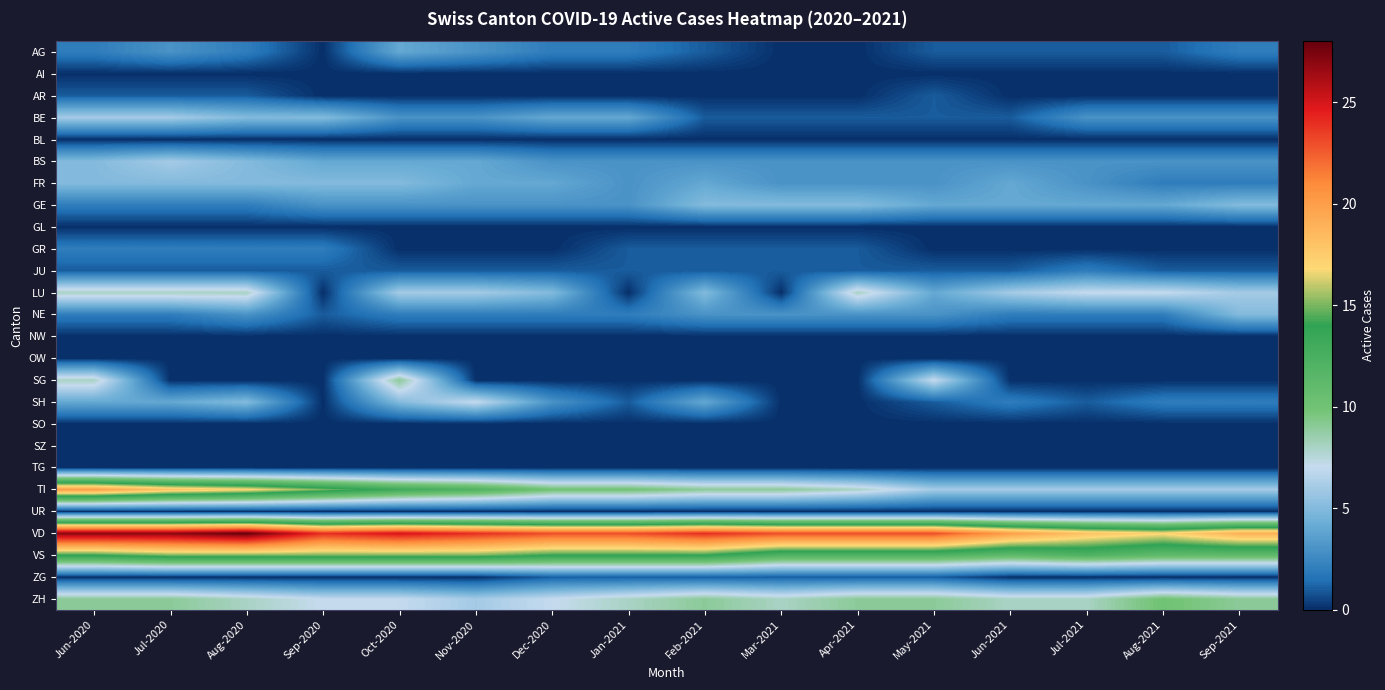

Reading left to right, list all the values displayed in this chart.

AG: Jun-2020=2	Jul-2020=3	Aug-2020=2	Sep-2020=0	Oct-2020=4	Nov-2020=3	Dec-2020=2	Jan-2021=2	Feb-2021=1	Mar-2021=0	Apr-2021=0	May-2021=1	Jun-2021=1	Jul-2021=1	Aug-2021=1	Sep-2021=2
AI: Jun-2020=0	Jul-2020=0	Aug-2020=0	Sep-2020=0	Oct-2020=0	Nov-2020=0	Dec-2020=0	Jan-2021=0	Feb-2021=0	Mar-2021=0	Apr-2021=0	May-2021=0	Jun-2021=0	Jul-2021=0	Aug-2021=0	Sep-2021=0
AR: Jun-2020=1	Jul-2020=1	Aug-2020=1	Sep-2020=0	Oct-2020=0	Nov-2020=0	Dec-2020=0	Jan-2021=0	Feb-2021=0	Mar-2021=0	Apr-2021=0	May-2021=1	Jun-2021=0	Jul-2021=0	Aug-2021=0	Sep-2021=0
BE: Jun-2020=6	Jul-2020=6	Aug-2020=5	Sep-2020=5	Oct-2020=3	Nov-2020=3	Dec-2020=4	Jan-2021=4	Feb-2021=1	Mar-2021=1	Apr-2021=1	May-2021=1	Jun-2021=1	Jul-2021=3	Aug-2021=3	Sep-2021=3
BL: Jun-2020=0	Jul-2020=0	Aug-2020=0	Sep-2020=0	Oct-2020=0	Nov-2020=0	Dec-2020=0	Jan-2021=0	Feb-2021=0	Mar-2021=0	Apr-2021=0	May-2021=0	Jun-2021=0	Jul-2021=0	Aug-2021=0	Sep-2021=0
BS: Jun-2020=5	Jul-2020=6	Aug-2020=5	Sep-2020=4	Oct-2020=4	Nov-2020=4	Dec-2020=3	Jan-2021=3	Feb-2021=3	Mar-2021=3	Apr-2021=3	May-2021=3	Jun-2021=3	Jul-2021=3	Aug-2021=3	Sep-2021=3
FR: Jun-2020=5	Jul-2020=5	Aug-2020=5	Sep-2020=5	Oct-2020=5	Nov-2020=4	Dec-2020=4	Jan-2021=3	Feb-2021=4	Mar-2021=3	Apr-2021=3	May-2021=3	Jun-2021=4	Jul-2021=3	Aug-2021=2	Sep-2021=2
GE: Jun-2020=2	Jul-2020=2	Aug-2020=2	Sep-2020=3	Oct-2020=3	Nov-2020=3	Dec-2020=3	Jan-2021=3	Feb-2021=5	Mar-2021=5	Apr-2021=5	May-2021=4	Jun-2021=4	Jul-2021=4	Aug-2021=4	Sep-2021=5
GL: Jun-2020=0	Jul-2020=0	Aug-2020=0	Sep-2020=0	Oct-2020=0	Nov-2020=0	Dec-2020=0	Jan-2021=0	Feb-2021=0	Mar-2021=0	Apr-2021=0	May-2021=0	Jun-2021=0	Jul-2021=0	Aug-2021=0	Sep-2021=0
GR: Jun-2020=2	Jul-2020=2	Aug-2020=2	Sep-2020=2	Oct-2020=0	Nov-2020=0	Dec-2020=0	Jan-2021=1	Feb-2021=1	Mar-2021=1	Apr-2021=1	May-2021=0	Jun-2021=0	Jul-2021=0	Aug-2021=0	Sep-2021=0
JU: Jun-2020=1	Jul-2020=1	Aug-2020=1	Sep-2020=1	Oct-2020=1	Nov-2020=1	Dec-2020=1	Jan-2021=1	Feb-2021=1	Mar-2021=1	Apr-2021=1	May-2021=1	Jun-2021=1	Jul-2021=2	Aug-2021=1	Sep-2021=1
LU: Jun-2020=8	Jul-2020=8	Aug-2020=8	Sep-2020=0	Oct-2020=6	Nov-2020=6	Dec-2020=5	Jan-2021=0	Feb-2021=5	Mar-2021=0	Apr-2021=8	May-2021=4	Jun-2021=6	Jul-2021=7	Aug-2021=7	Sep-2021=6
NE: Jun-2020=2	Jul-2020=2	Aug-2020=3	Sep-2020=1	Oct-2020=2	Nov-2020=2	Dec-2020=2	Jan-2021=2	Feb-2021=3	Mar-2021=3	Apr-2021=3	May-2021=3	Jun-2021=2	Jul-2021=2	Aug-2021=2	Sep-2021=5
NW: Jun-2020=0	Jul-2020=0	Aug-2020=0	Sep-2020=0	Oct-2020=0	Nov-2020=0	Dec-2020=0	Jan-2021=0	Feb-2021=0	Mar-2021=0	Apr-2021=0	May-2021=0	Jun-2021=0	Jul-2021=0	Aug-2021=0	Sep-2021=0
OW: Jun-2020=0	Jul-2020=0	Aug-2020=0	Sep-2020=0	Oct-2020=0	Nov-2020=0	Dec-2020=0	Jan-2021=0	Feb-2021=0	Mar-2021=0	Apr-2021=0	May-2021=0	Jun-2021=0	Jul-2021=0	Aug-2021=0	Sep-2021=0
SG: Jun-2020=8	Jul-2020=0	Aug-2020=0	Sep-2020=0	Oct-2020=9	Nov-2020=0	Dec-2020=0	Jan-2021=0	Feb-2021=0	Mar-2021=0	Apr-2021=0	May-2021=7	Jun-2021=0	Jul-2021=0	Aug-2021=0	Sep-2021=0
SH: Jun-2020=4	Jul-2020=4	Aug-2020=5	Sep-2020=0	Oct-2020=5	Nov-2020=7	Dec-2020=3	Jan-2021=1	Feb-2021=4	Mar-2021=0	Apr-2021=0	May-2021=1	Jun-2021=2	Jul-2021=1	Aug-2021=2	Sep-2021=2
SO: Jun-2020=0	Jul-2020=0	Aug-2020=0	Sep-2020=0	Oct-2020=0	Nov-2020=0	Dec-2020=0	Jan-2021=0	Feb-2021=0	Mar-2021=0	Apr-2021=0	May-2021=0	Jun-2021=0	Jul-2021=0	Aug-2021=0	Sep-2021=0
SZ: Jun-2020=0	Jul-2020=0	Aug-2020=0	Sep-2020=0	Oct-2020=0	Nov-2020=0	Dec-2020=0	Jan-2021=0	Feb-2021=0	Mar-2021=0	Apr-2021=0	May-2021=0	Jun-2021=0	Jul-2021=0	Aug-2021=0	Sep-2021=0
TG: Jun-2020=0	Jul-2020=0	Aug-2020=0	Sep-2020=0	Oct-2020=0	Nov-2020=0	Dec-2020=0	Jan-2021=0	Feb-2021=0	Mar-2021=0	Apr-2021=0	May-2021=0	Jun-2021=0	Jul-2021=0	Aug-2021=0	Sep-2021=0
TI: Jun-2020=20	Jul-2020=18	Aug-2020=17	Sep-2020=15	Oct-2020=13	Nov-2020=12	Dec-2020=10	Jan-2021=10	Feb-2021=9	Mar-2021=9	Apr-2021=8	May-2021=6	Jun-2021=6	Jul-2021=6	Aug-2021=6	Sep-2021=6
UR: Jun-2020=0	Jul-2020=0	Aug-2020=0	Sep-2020=0	Oct-2020=0	Nov-2020=0	Dec-2020=0	Jan-2021=0	Feb-2021=0	Mar-2021=0	Apr-2021=0	May-2021=0	Jun-2021=0	Jul-2021=0	Aug-2021=0	Sep-2021=0
VD: Jun-2020=27	Jul-2020=27	Aug-2020=28	Sep-2020=24	Oct-2020=25	Nov-2020=24	Dec-2020=23	Jan-2021=23	Feb-2021=24	Mar-2021=23	Apr-2021=23	May-2021=23	Jun-2021=20	Jul-2021=18	Aug-2021=17	Sep-2021=19
VS: Jun-2020=14	Jul-2020=15	Aug-2020=15	Sep-2020=15	Oct-2020=15	Nov-2020=15	Dec-2020=14	Jan-2021=14	Feb-2021=14	Mar-2021=12	Apr-2021=12	May-2021=12	Jun-2021=11	Jul-2021=12	Aug-2021=11	Sep-2021=11
ZG: Jun-2020=0	Jul-2020=0	Aug-2020=0	Sep-2020=0	Oct-2020=0	Nov-2020=0	Dec-2020=1	Jan-2021=1	Feb-2021=1	Mar-2021=1	Apr-2021=1	May-2021=1	Jun-2021=0	Jul-2021=0	Aug-2021=0	Sep-2021=0
ZH: Jun-2020=9	Jul-2020=9	Aug-2020=8	Sep-2020=7	Oct-2020=7	Nov-2020=6	Dec-2020=7	Jan-2021=8	Feb-2021=9	Mar-2021=8	Apr-2021=9	May-2021=9	Jun-2021=8	Jul-2021=8	Aug-2021=10	Sep-2021=9